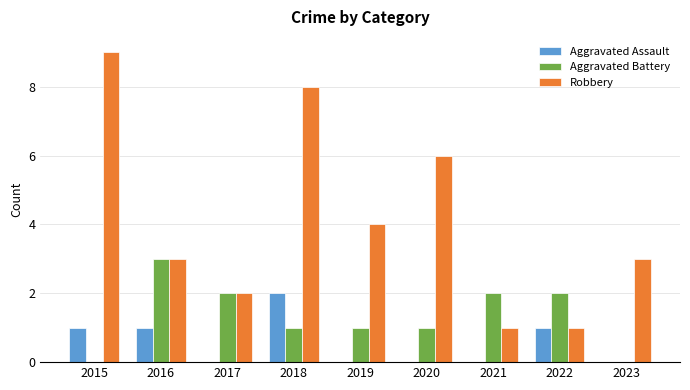

What is the difference between the Aggravated Assault values at 2020 and 2015?

1